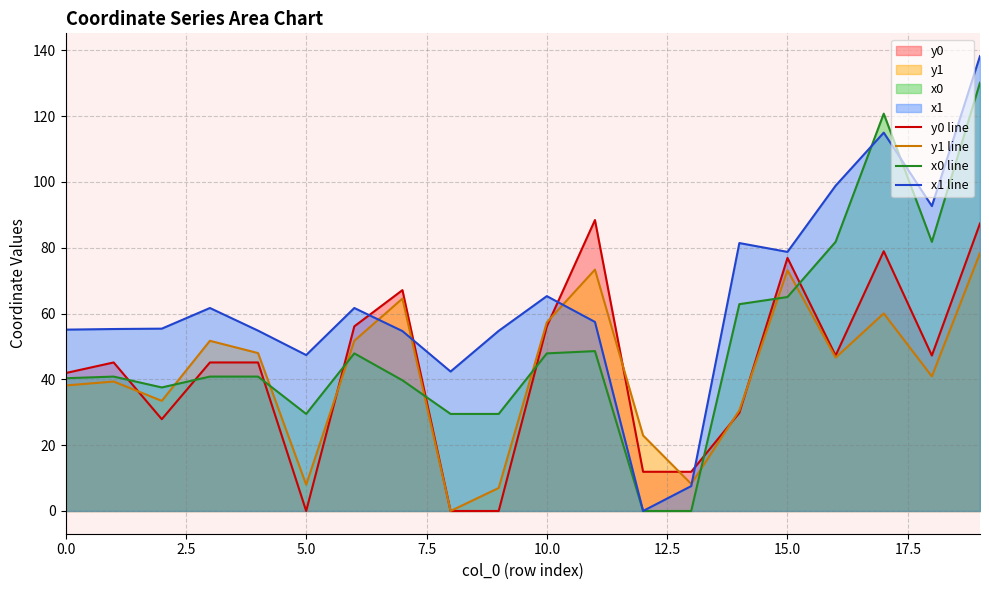

How many data points does each series have?

20